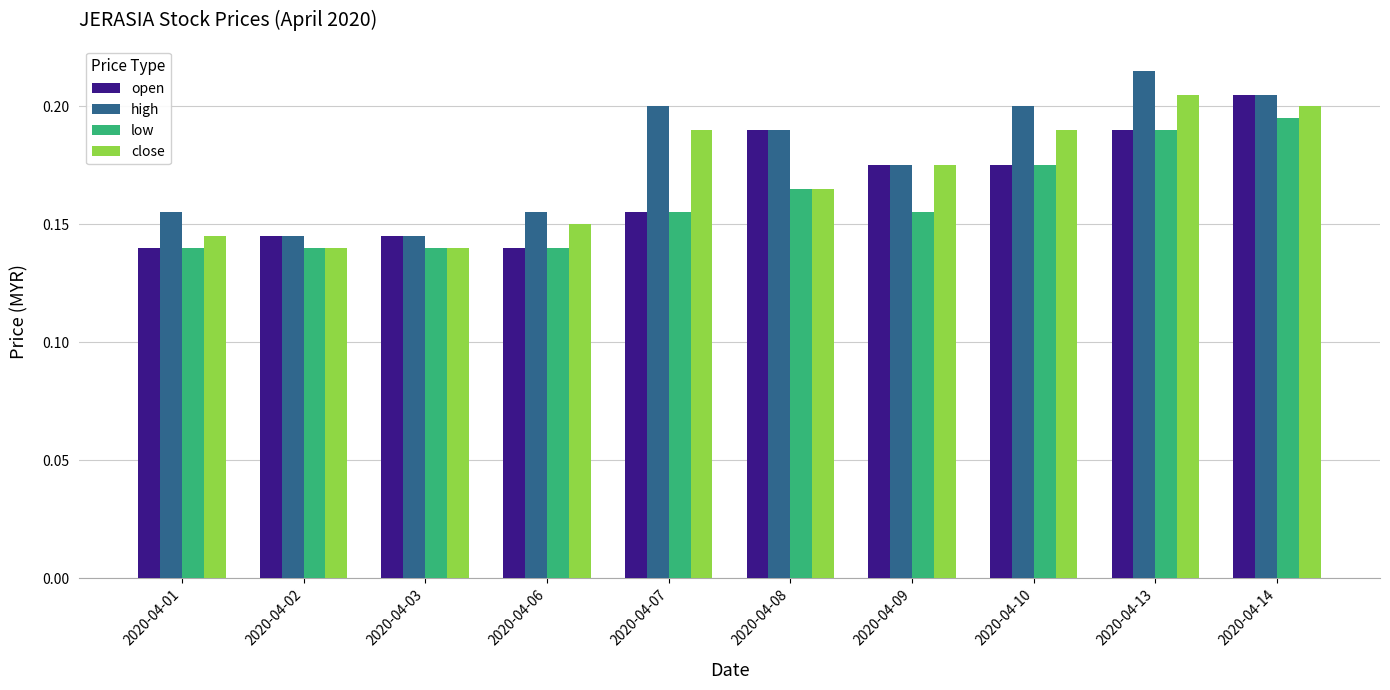

What is the sum of the close values at 2020-04-02 and 2020-04-10?

0.3